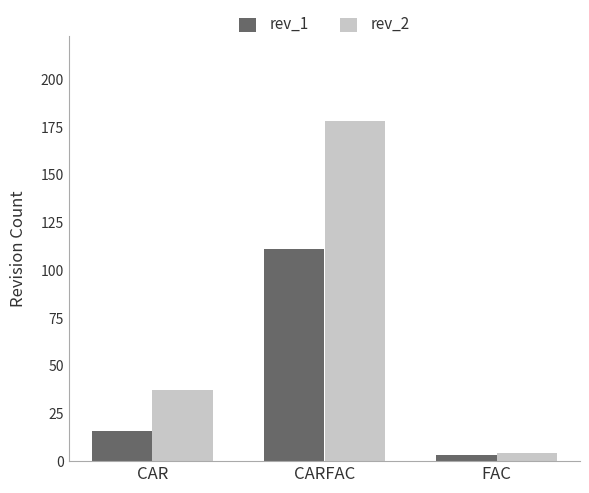

What is the difference between the maximum and minimum values in the rev_1 series?

108